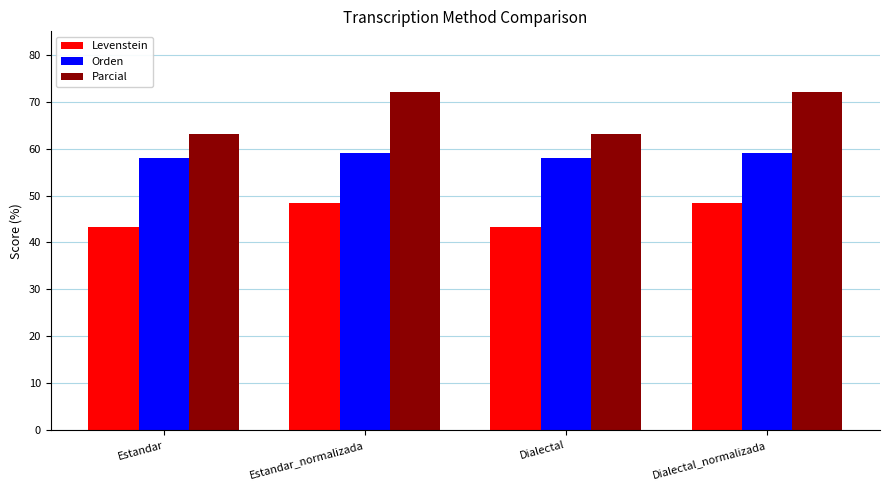

True or false: Levenstein has a value of 43.2 at Estandar.

True